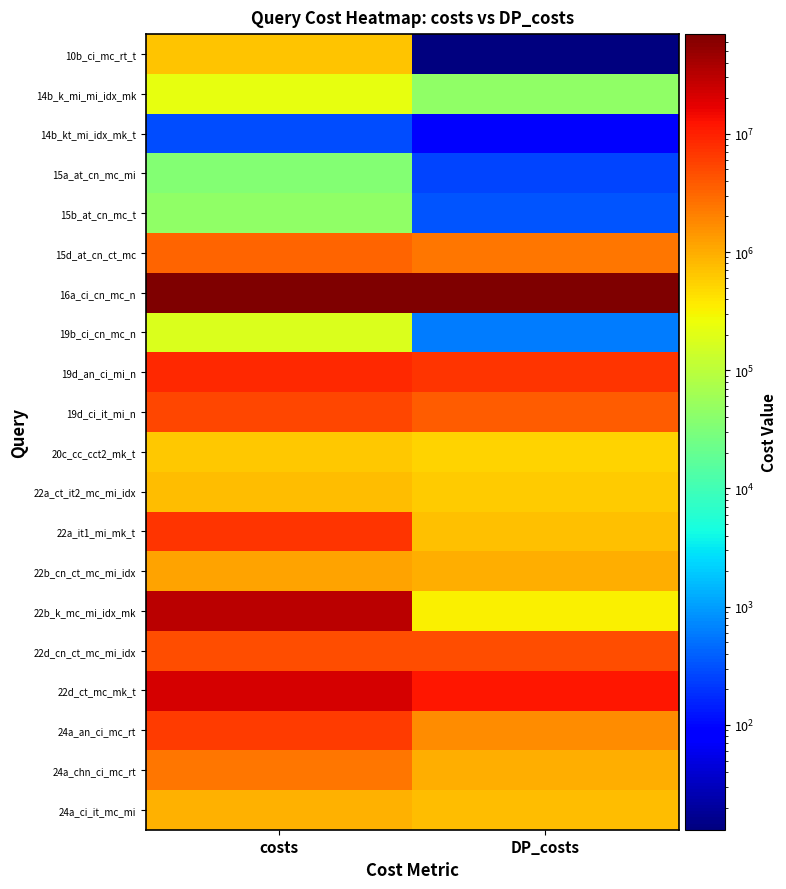

Which label corresponds to the largest value in the chart?

costs